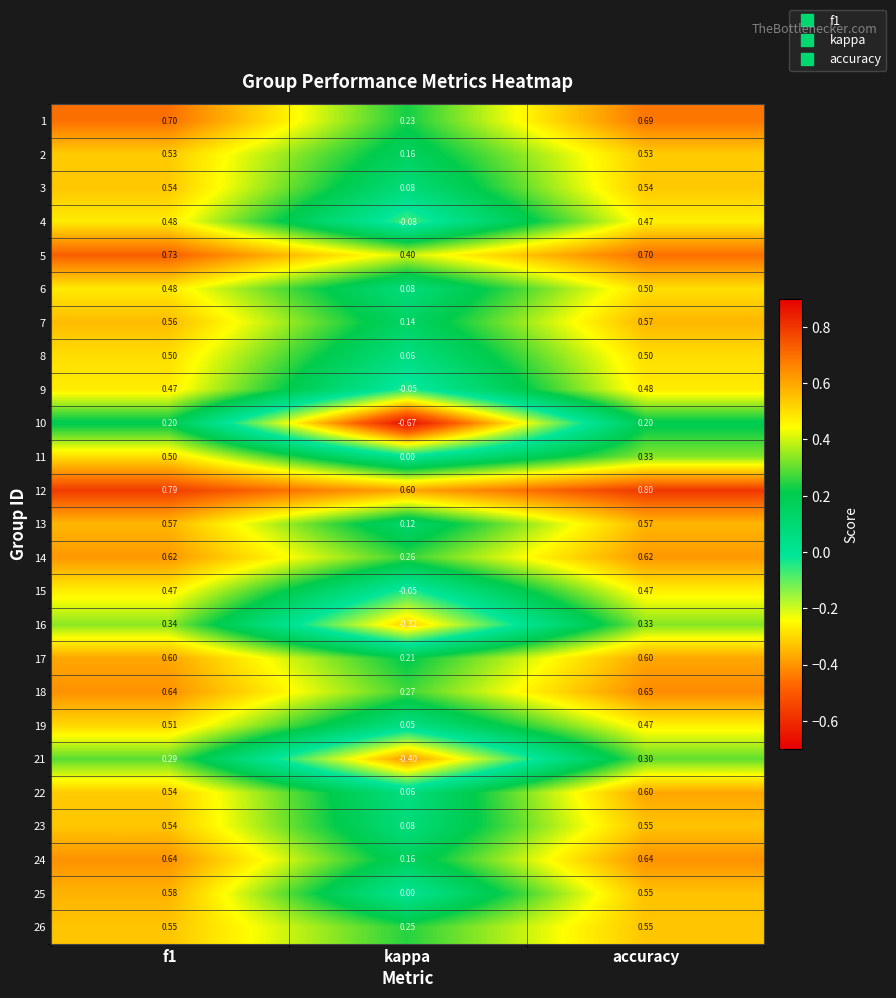

Which series has the largest total across all categories?

12